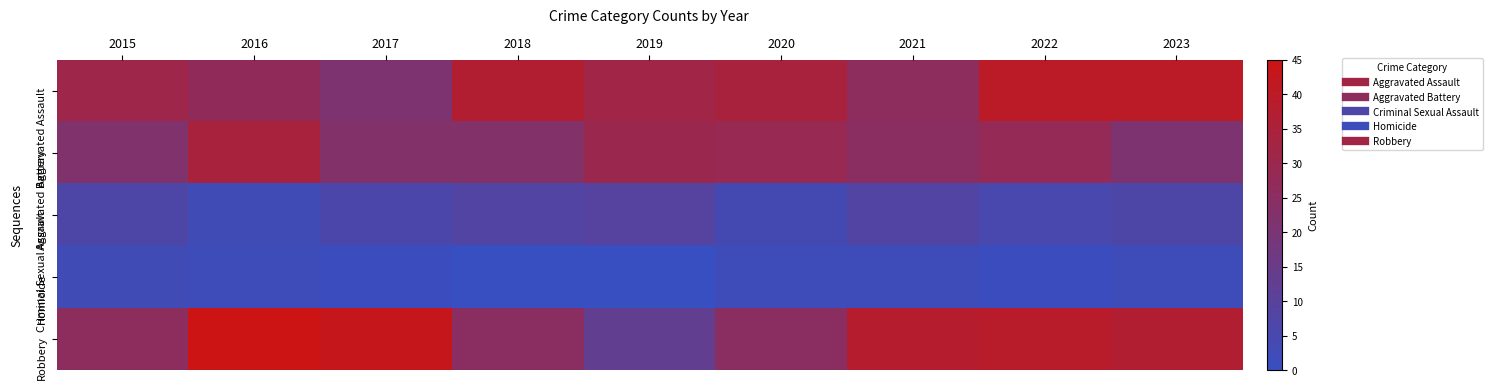

Reading right to left, list all the values displayed in this chart.

Aggravated Assault: 2023=40	2022=40	2021=26	2020=34	2019=32	2018=37	2017=21	2016=27	2015=31
Aggravated Battery: 2023=21	2022=28	2021=25	2020=29	2019=30	2018=23	2017=23	2016=34	2015=22
Criminal Sexual Assault: 2023=7	2022=5	2021=8	2020=4	2019=9	2018=8	2017=6	2016=3	2015=7
Homicide: 2023=2	2022=1	2021=2	2020=2	2019=0	2018=0	2017=1	2016=2	2015=3
Robbery: 2023=37	2022=39	2021=38	2020=25	2019=13	2018=25	2017=43	2016=45	2015=26